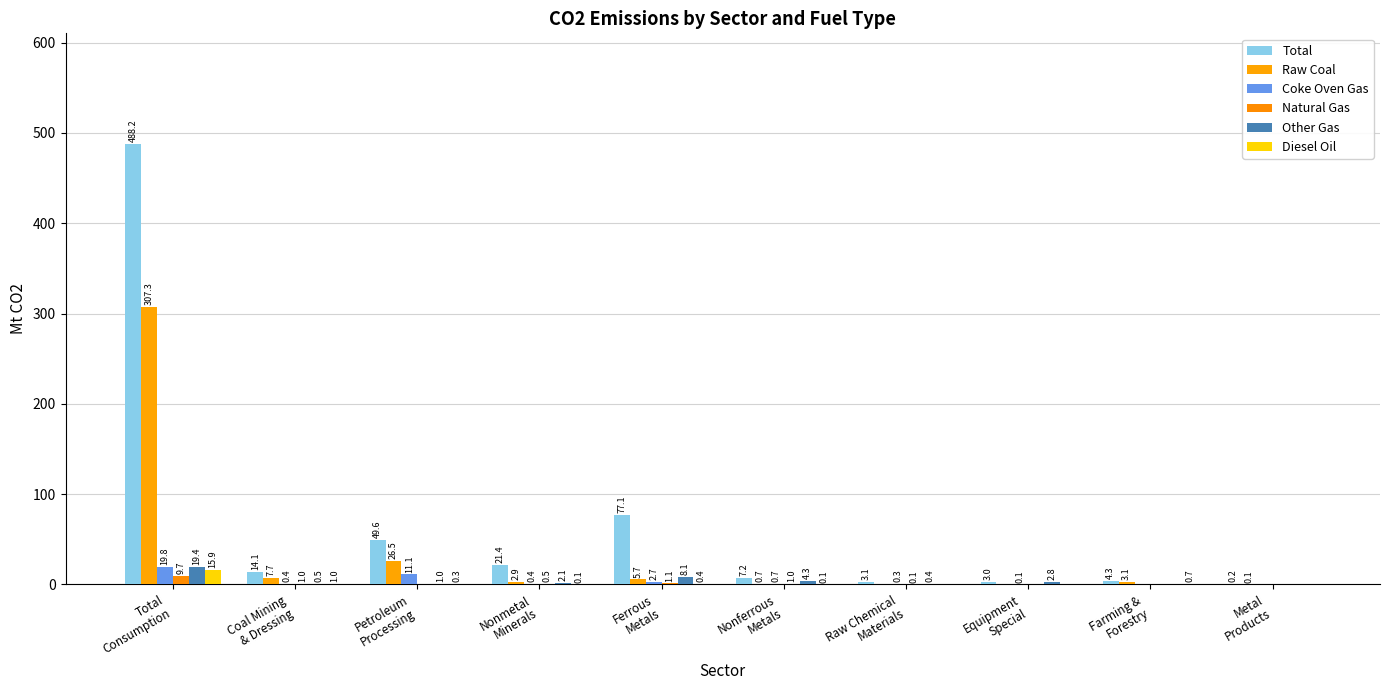

What is the label of the 1st bar from the right?

Metal
Products